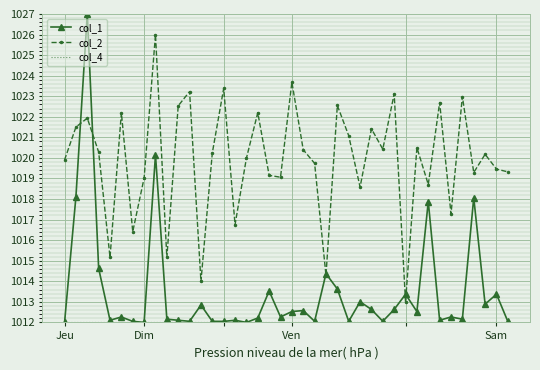

Which series has the largest total across all categories?

col_2